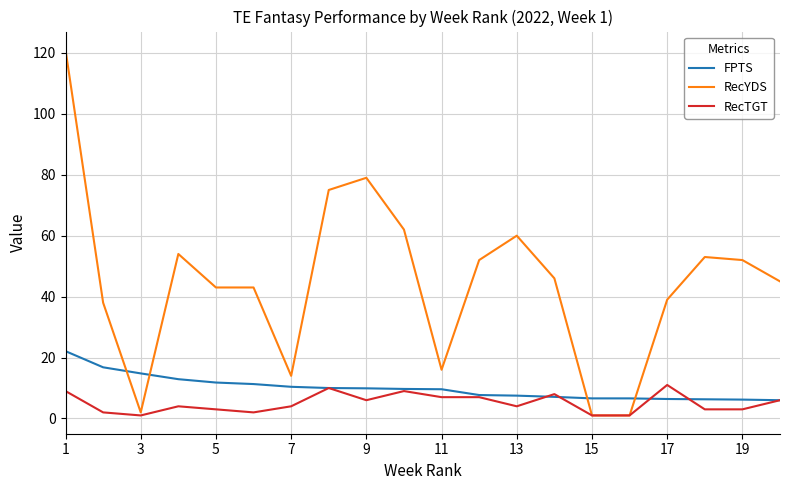

What are all the series names shown in the legend?

FPTS, RecYDS, RecTGT